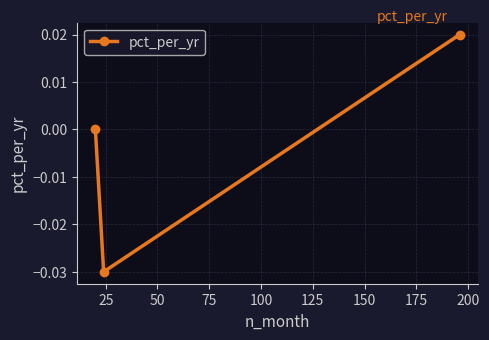

How many distinct data groups are displayed?

1